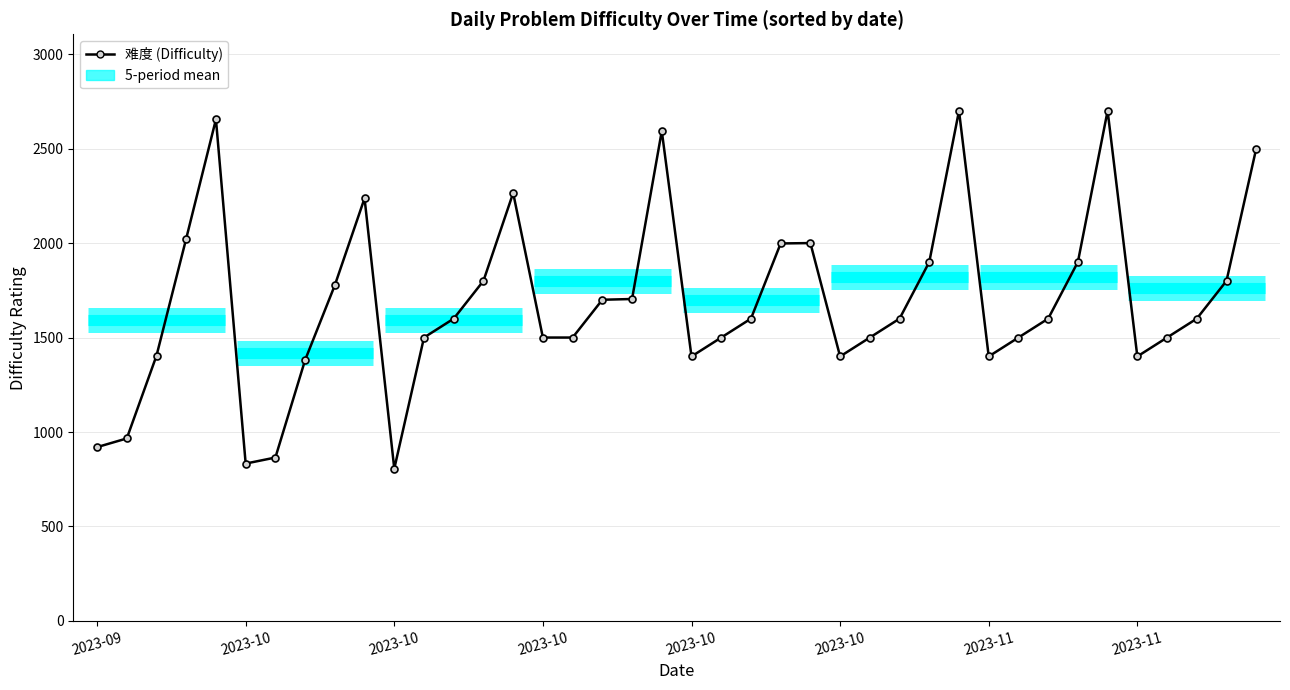

At which category does the data reach its first local peak?

2023-10